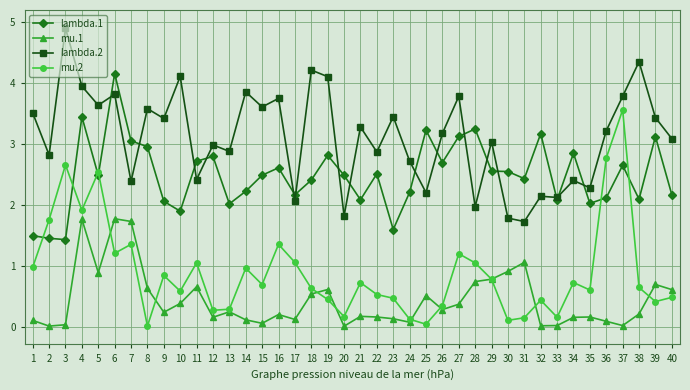

True or false: mu.1 has more than 2 interior local peaks.

True